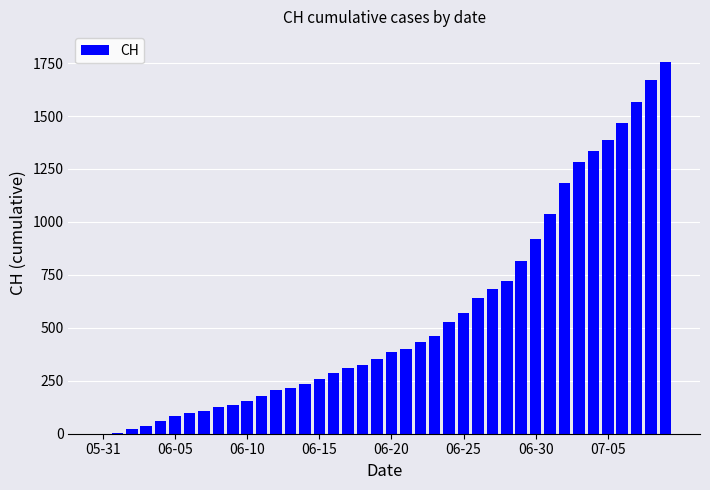

What is the sum of all values?

22437